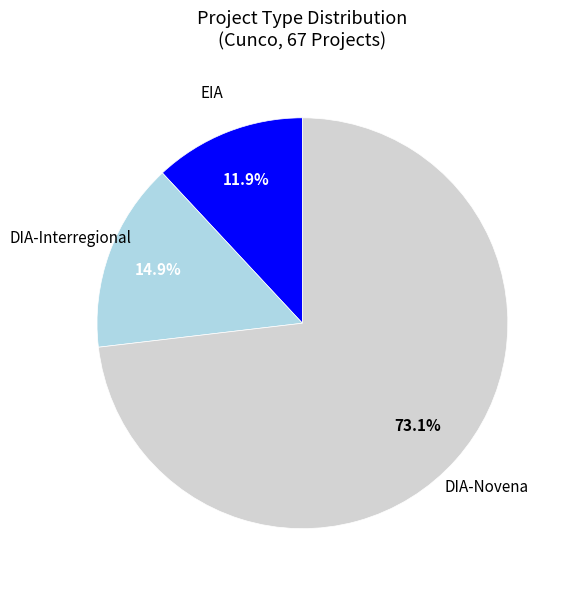

To the nearest percent, what is the difference between the largest and smallest slice percentages?

61%